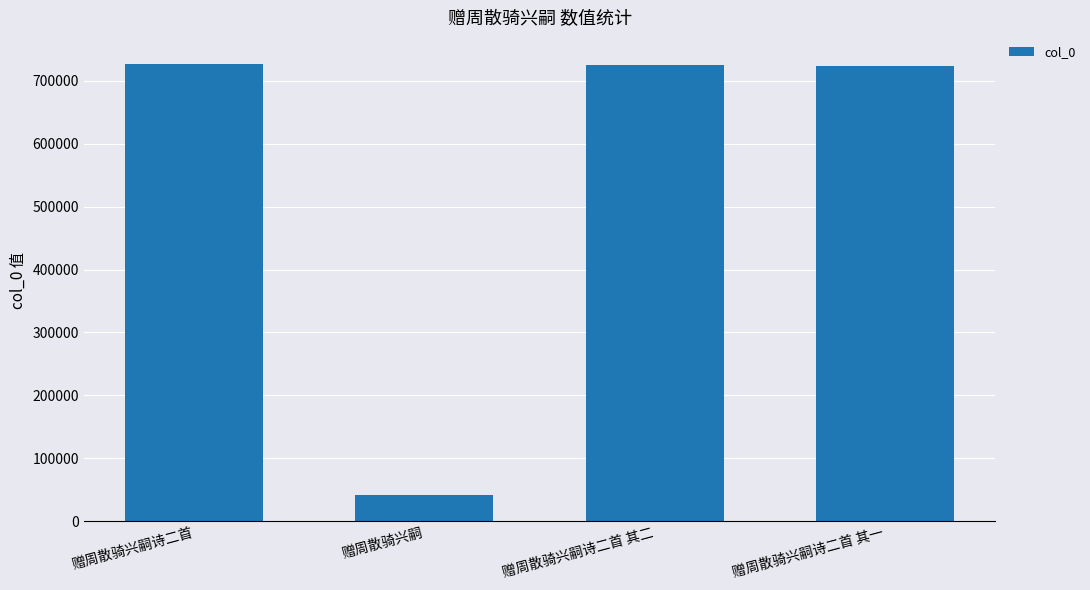

What is the sum of all values?

2217000